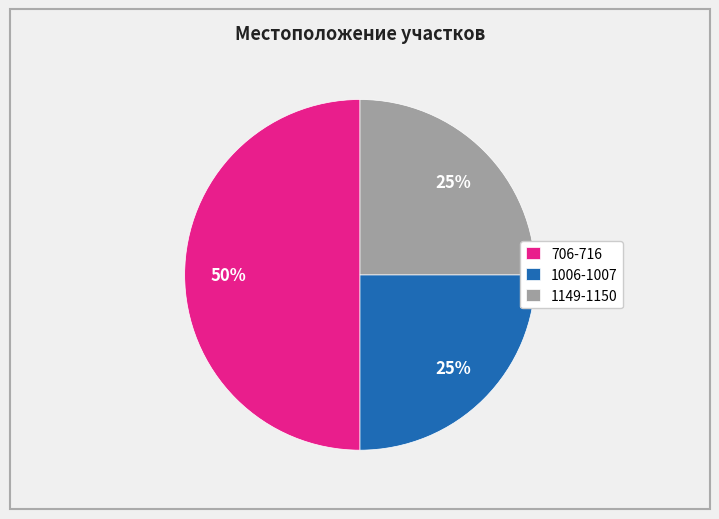

Which slice is the largest?

706-716